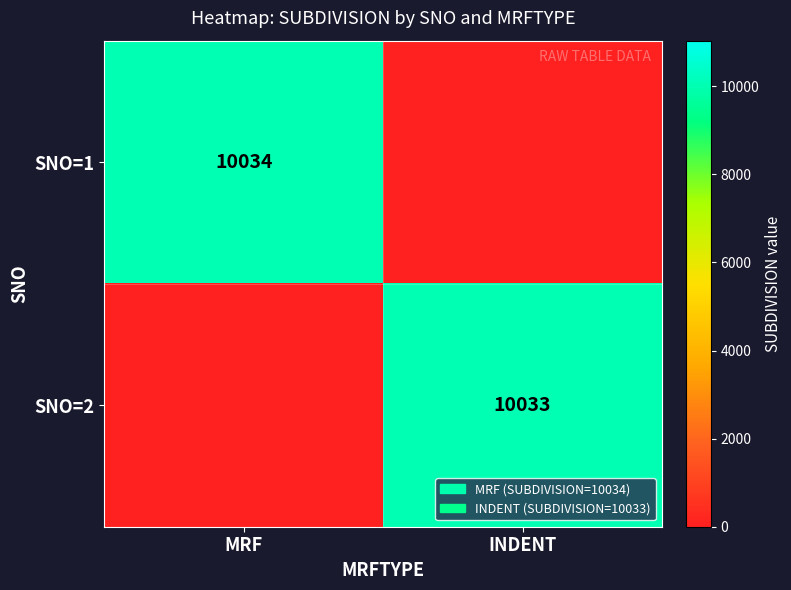

True or false: SNO=2 has a value of 10033 at INDENT.

True